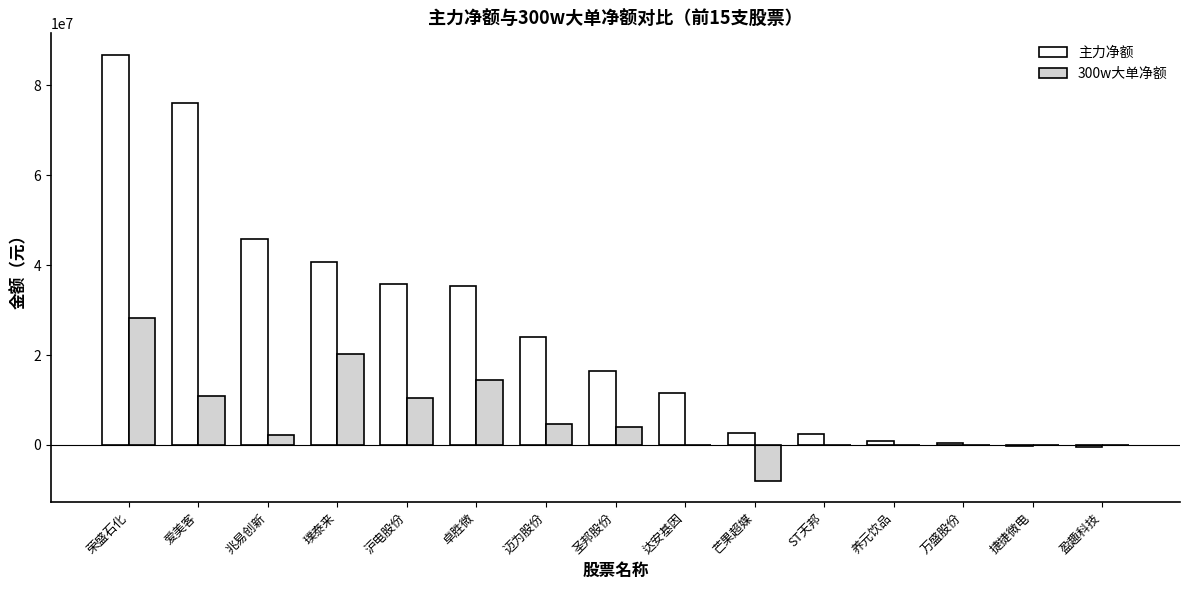

Which series has the largest total across all categories?

主力净额